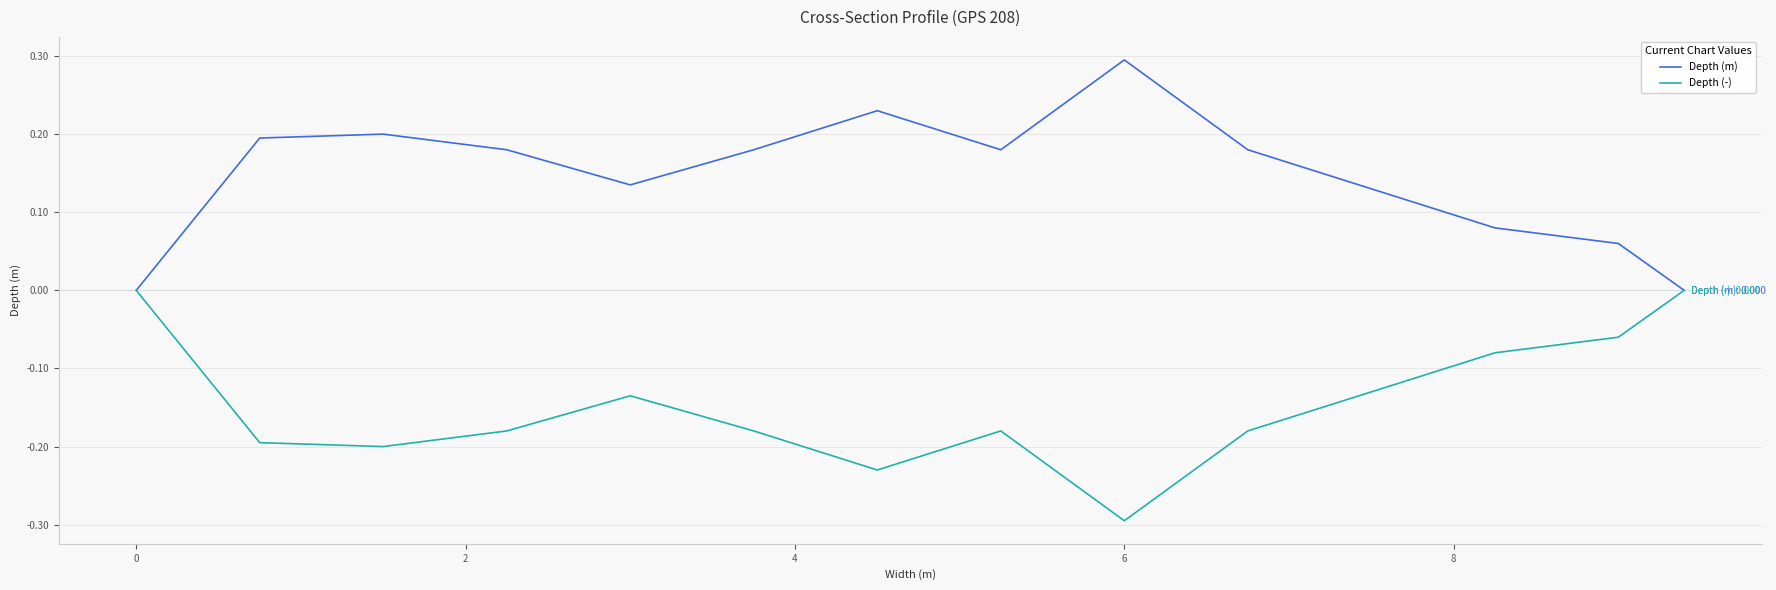

What is the smallest value displayed?

-0.3